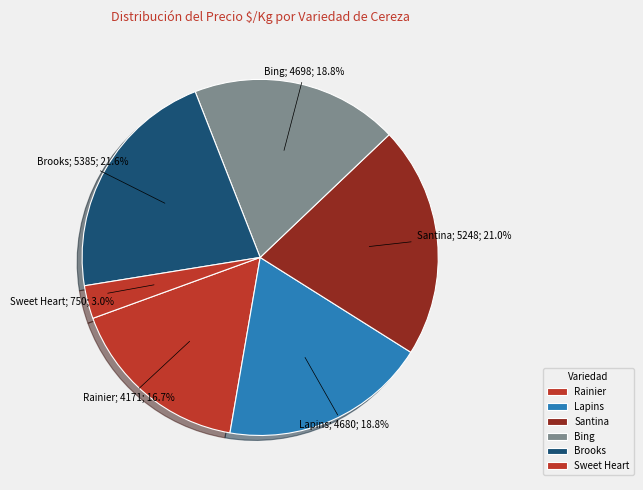

How many segments does this pie chart have?

6